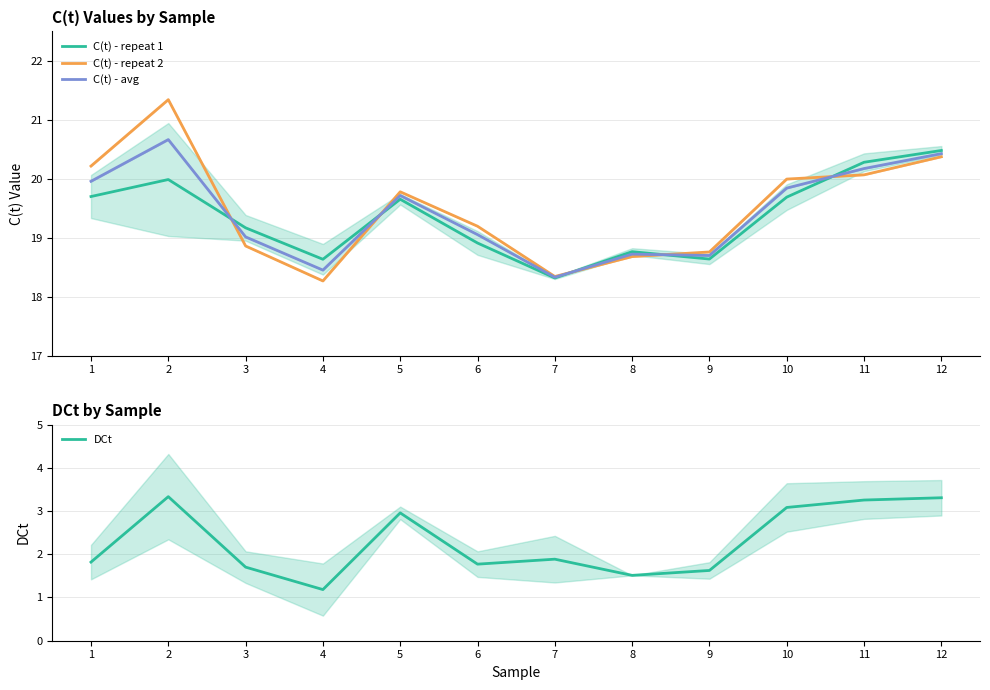

Which series ends up on top after the final intersection of C(t) - repeat 1 and C(t) - avg?

C(t) - repeat 1